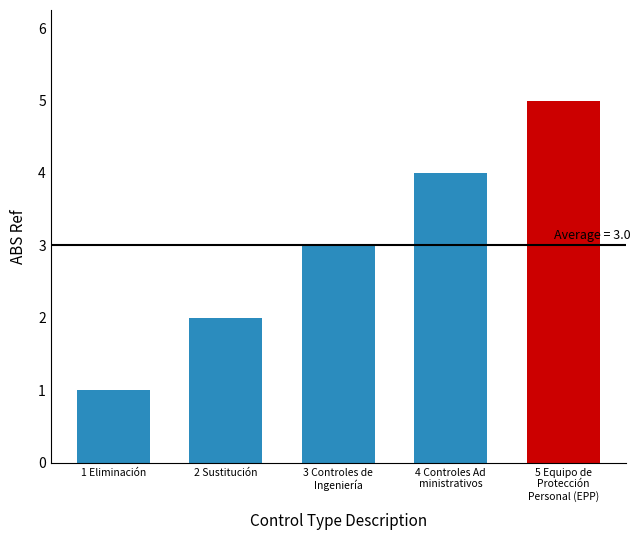

What is the greatest value displayed?

5